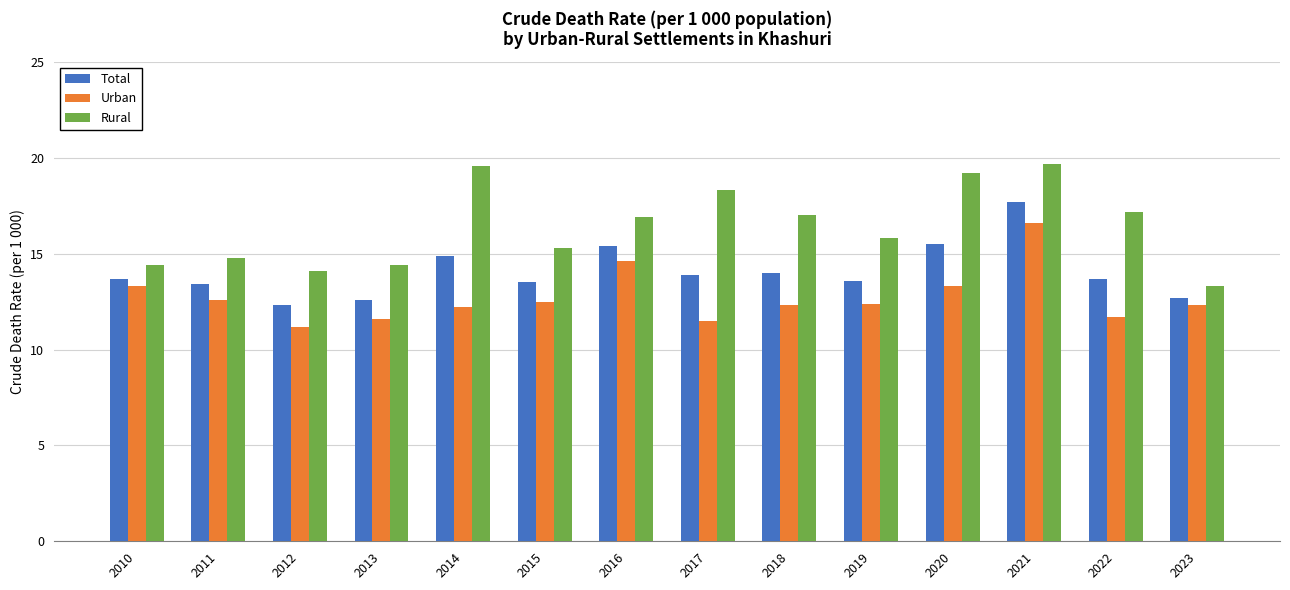

How many values in the Rural series are below 16?

7